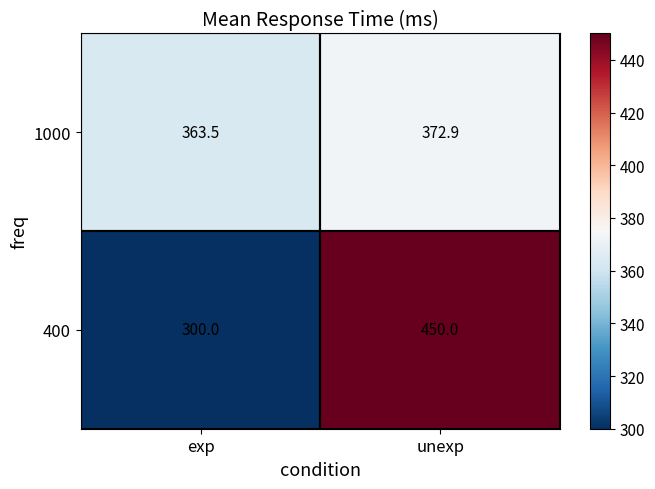

Rank the series by their maximum value, from highest to lowest.

400, 1000